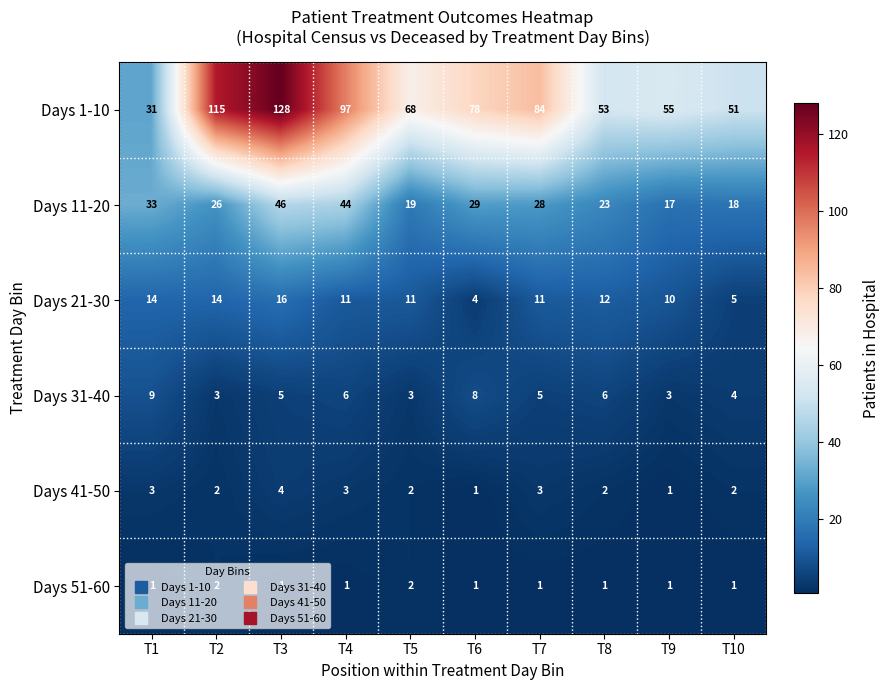

The value of Days 41-50 at T3 is 1. True or false?

False